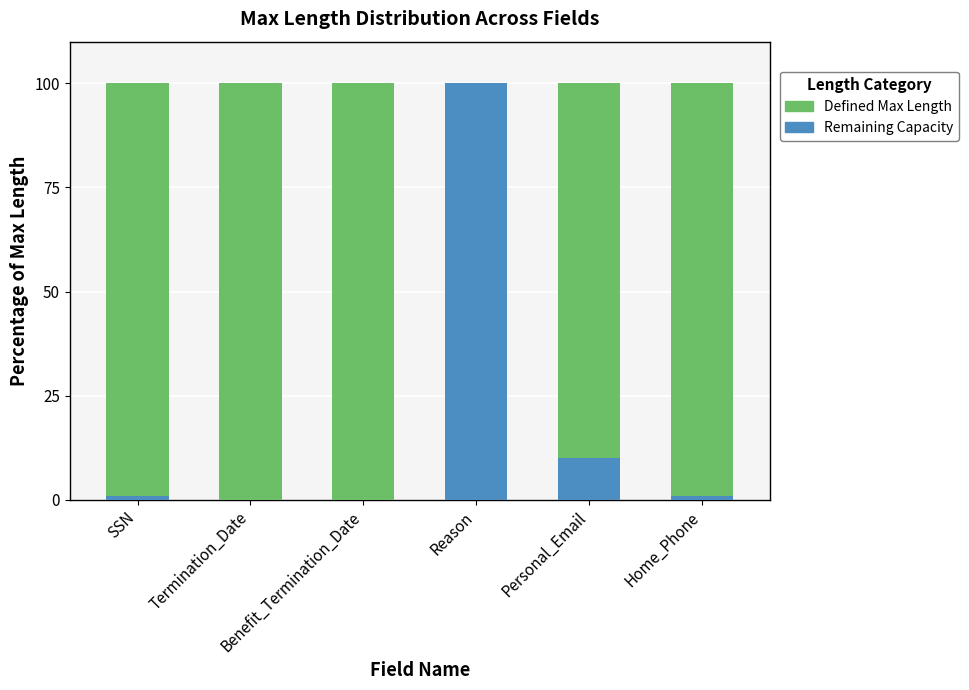

What is the sum of all Defined Max Length values?

111.9